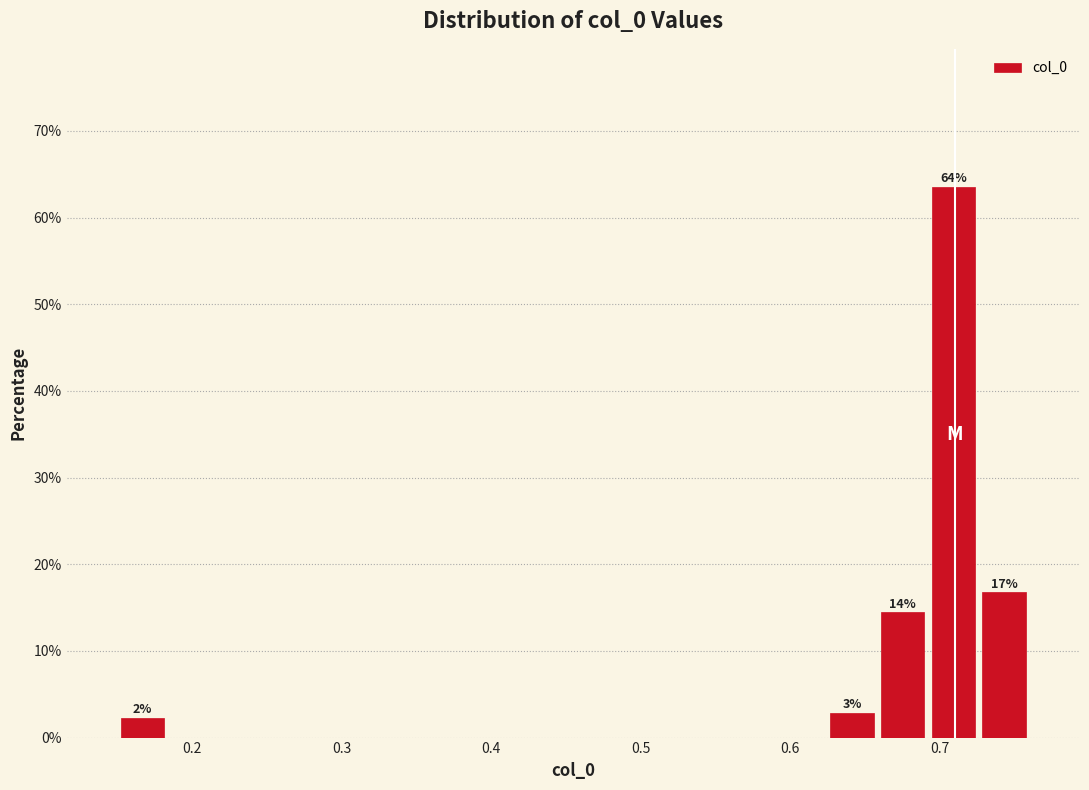

Read against the x-axis, roughly where is the centre of the tallest bar?

0.71